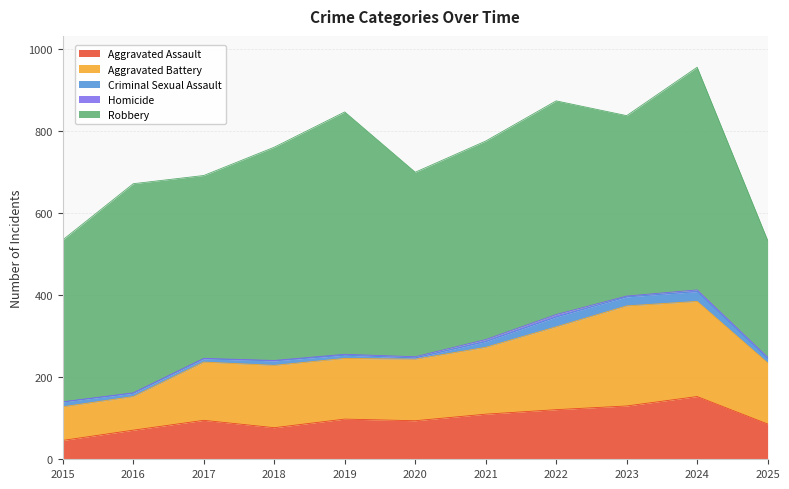

What is the sum of the Aggravated Battery values at 2015 and 2021?

245